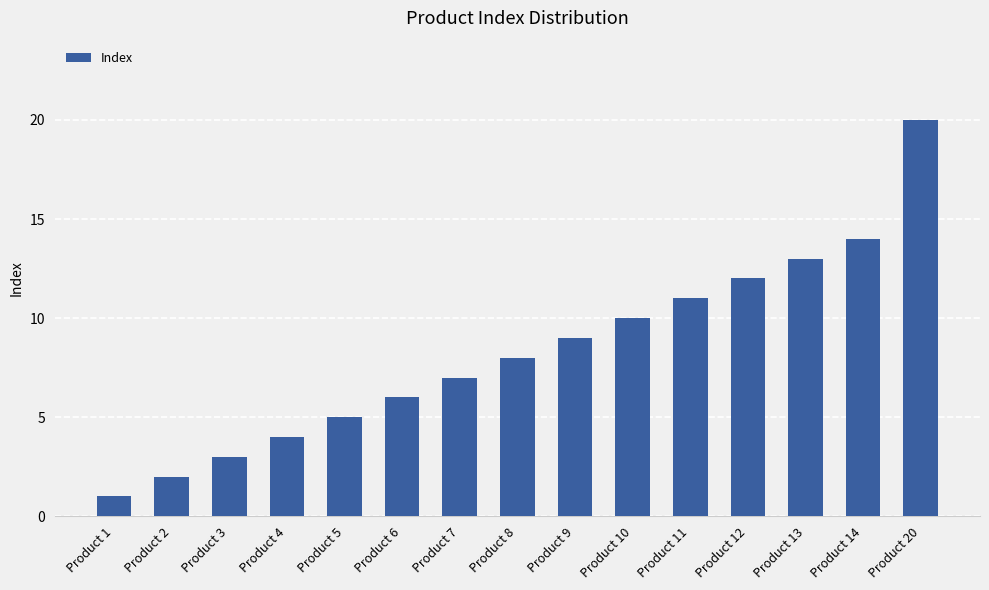

Which label corresponds to the largest value in the chart?

Product 20